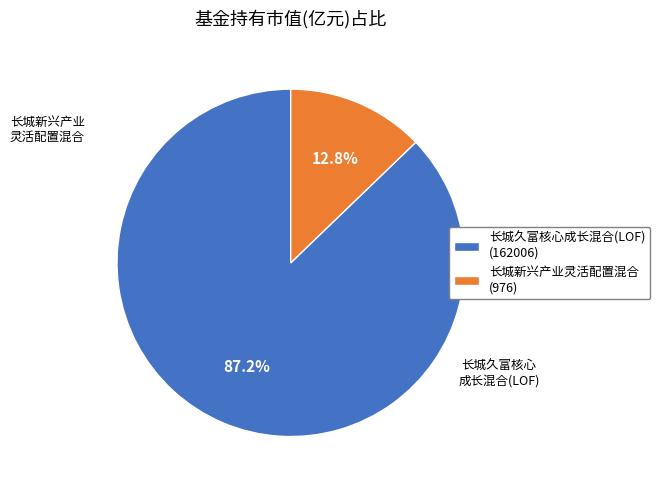

To the nearest percent, what is the difference between the largest and smallest slice percentages?

74%